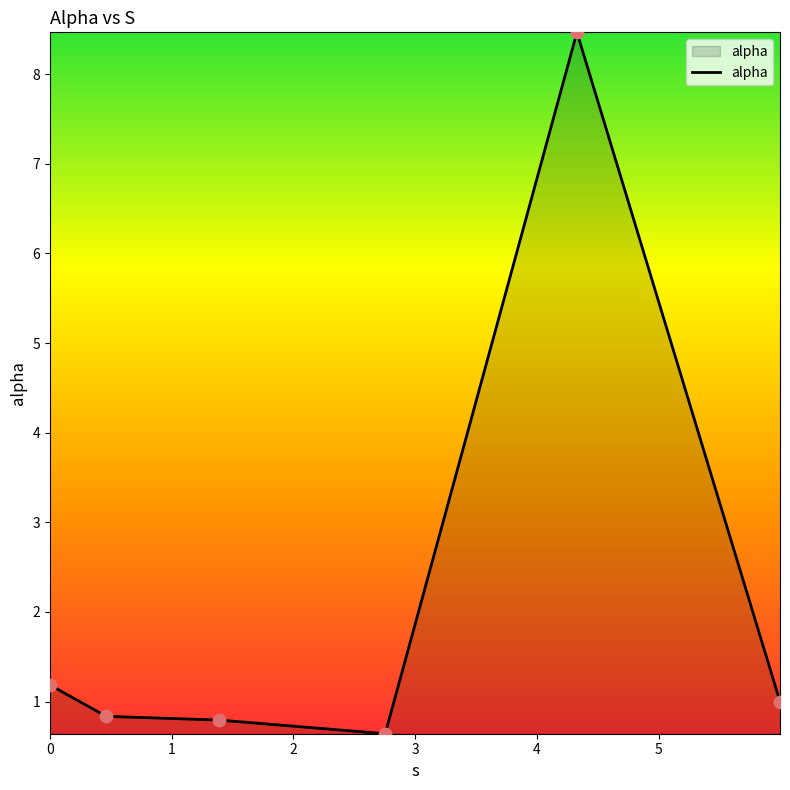

What is the smallest value displayed?

0.6